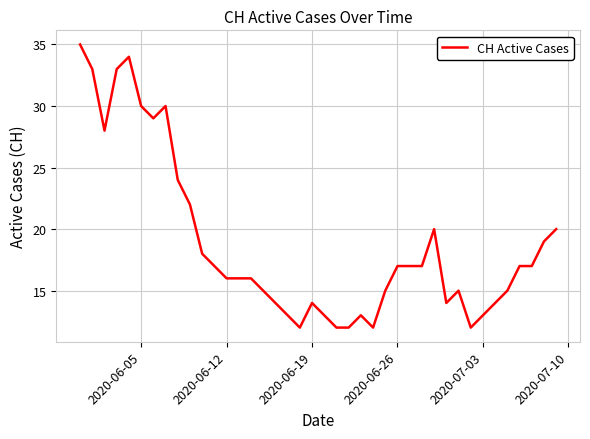

What is the greatest value displayed?

35